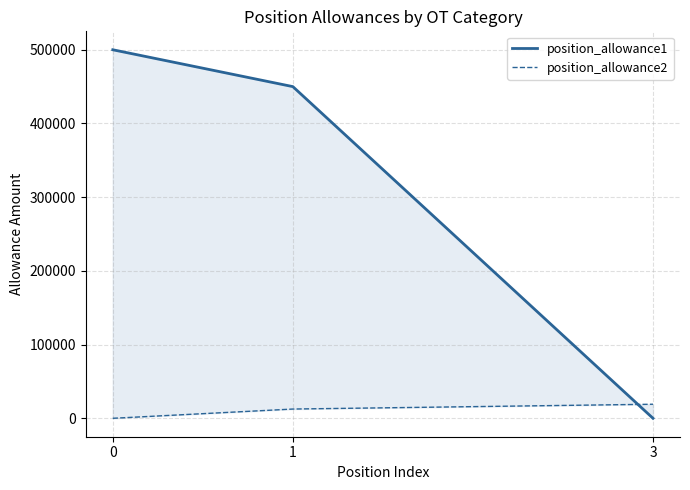

What is the value of the position_allowance1 point at the 2nd from the left?

450000.0